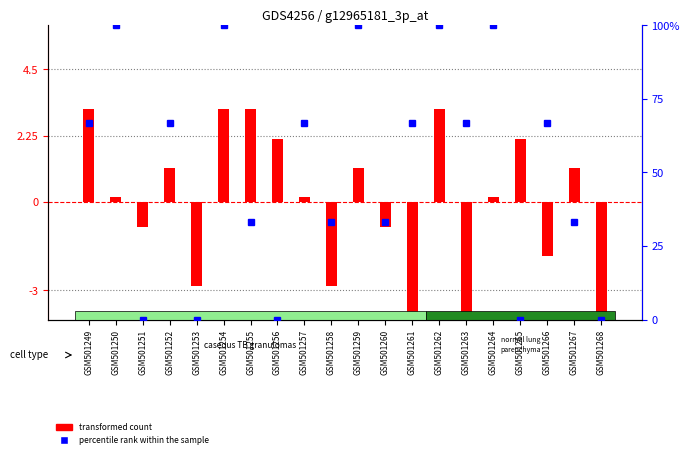

Which has a higher value, GSM501256 or GSM501252?

GSM501256